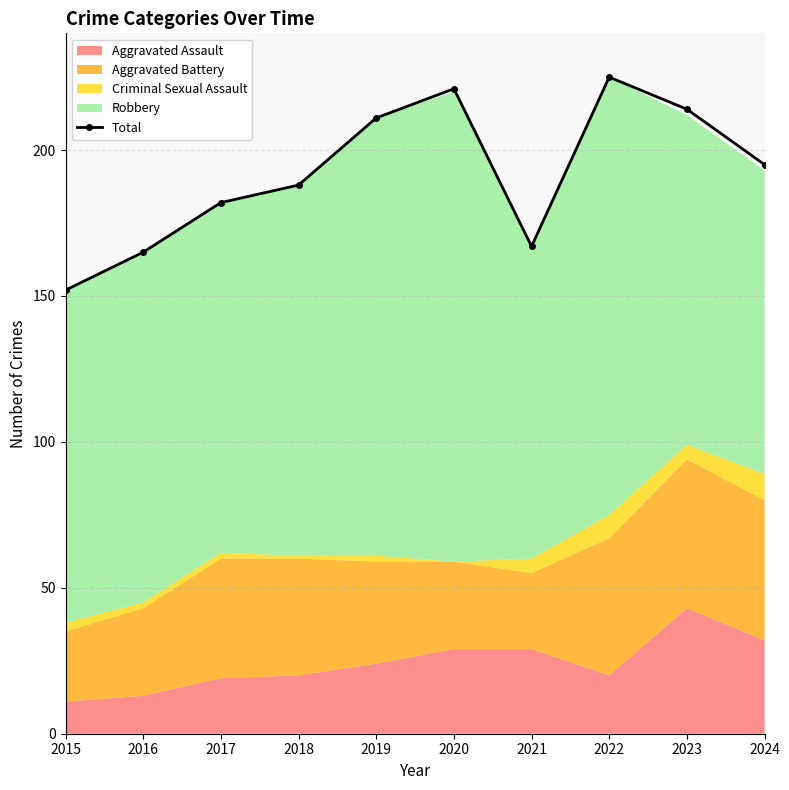

Reading left to right, what are all the values shown in this chart?

152	165	182	188	211	221	167	225	214	195